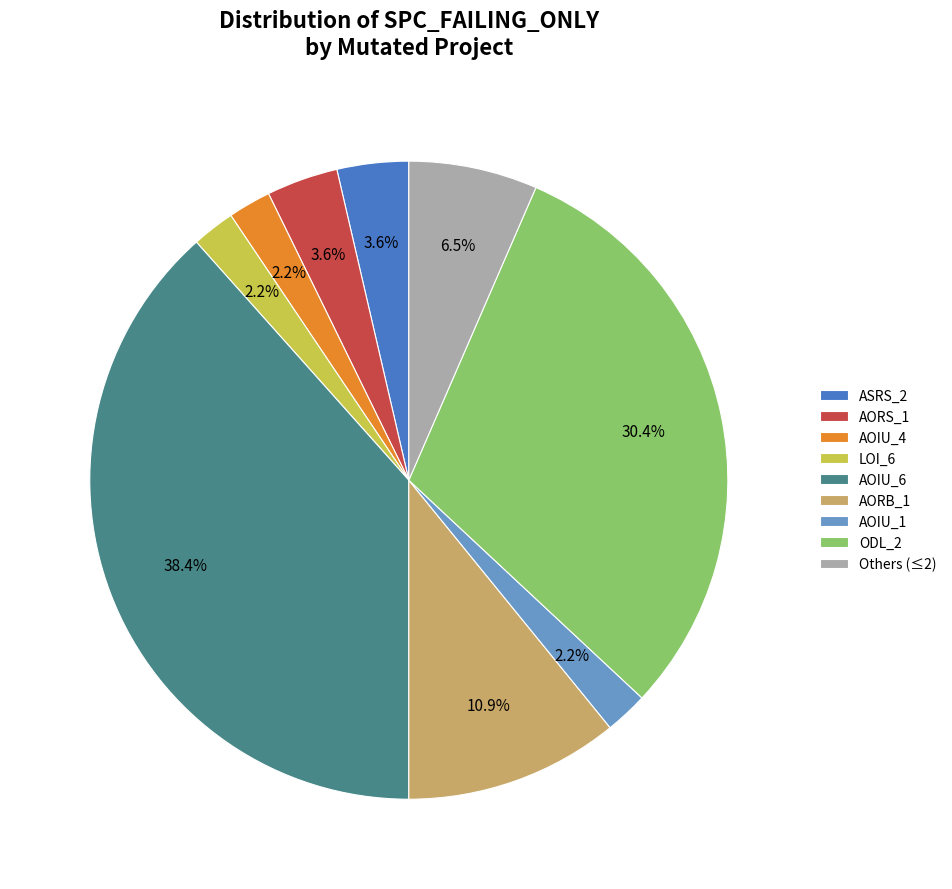

How many slices are in this pie chart?

9